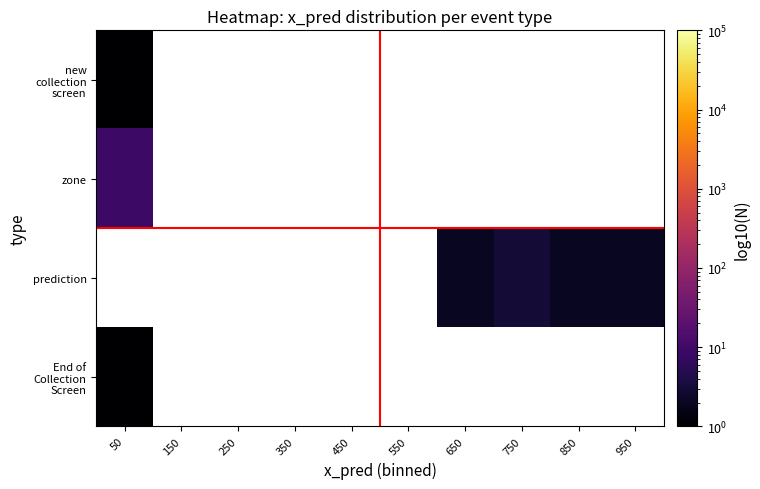

Which category has the highest value in the new collection screen series?

50